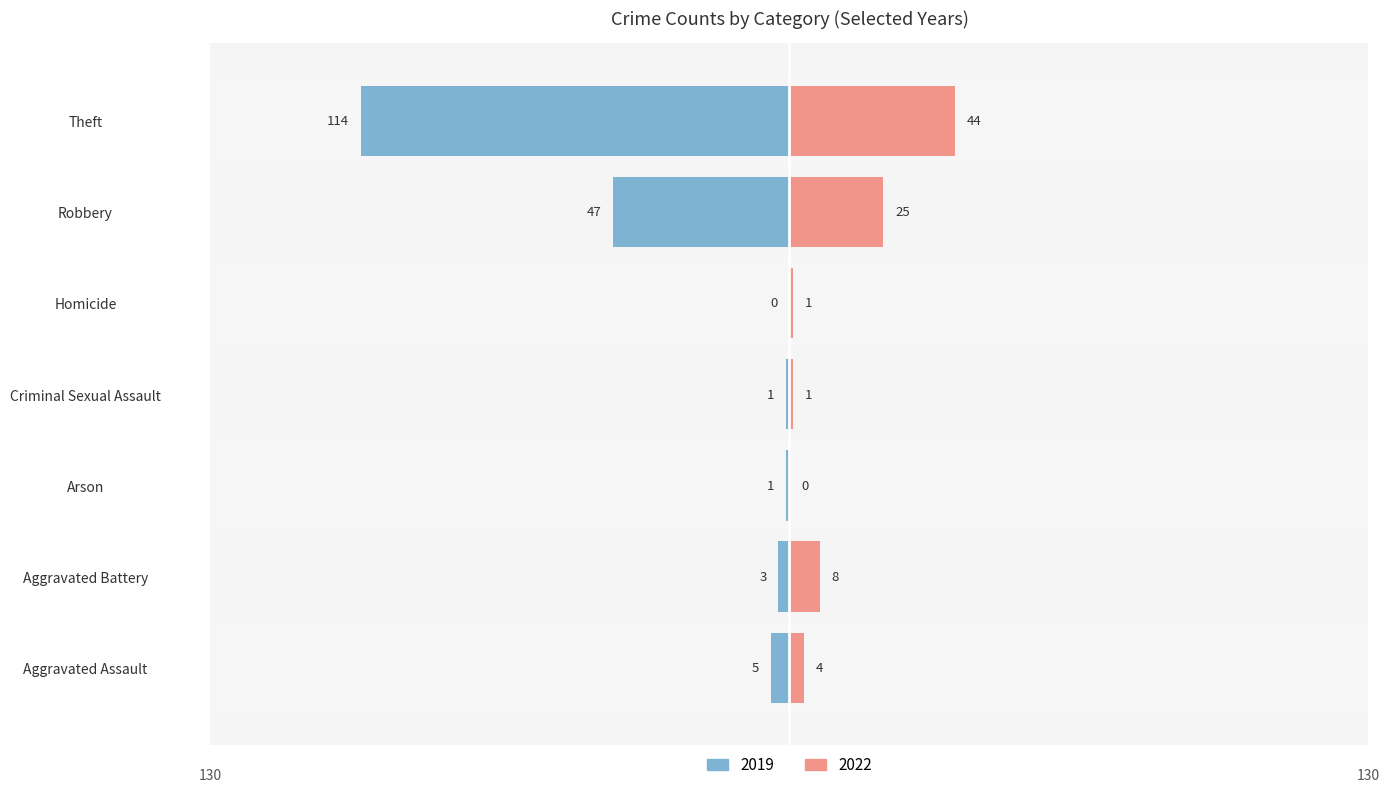

What is the value of the 2019 bar at the 2nd from the left?

3